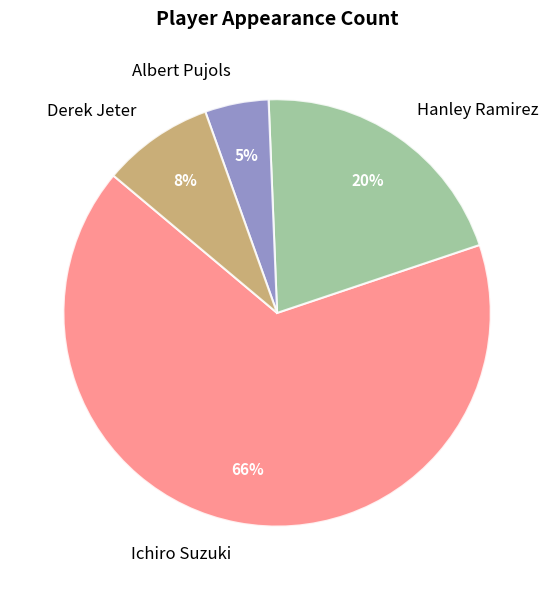

The Albert Pujols slice represents 10% of the pie. True or false?

False